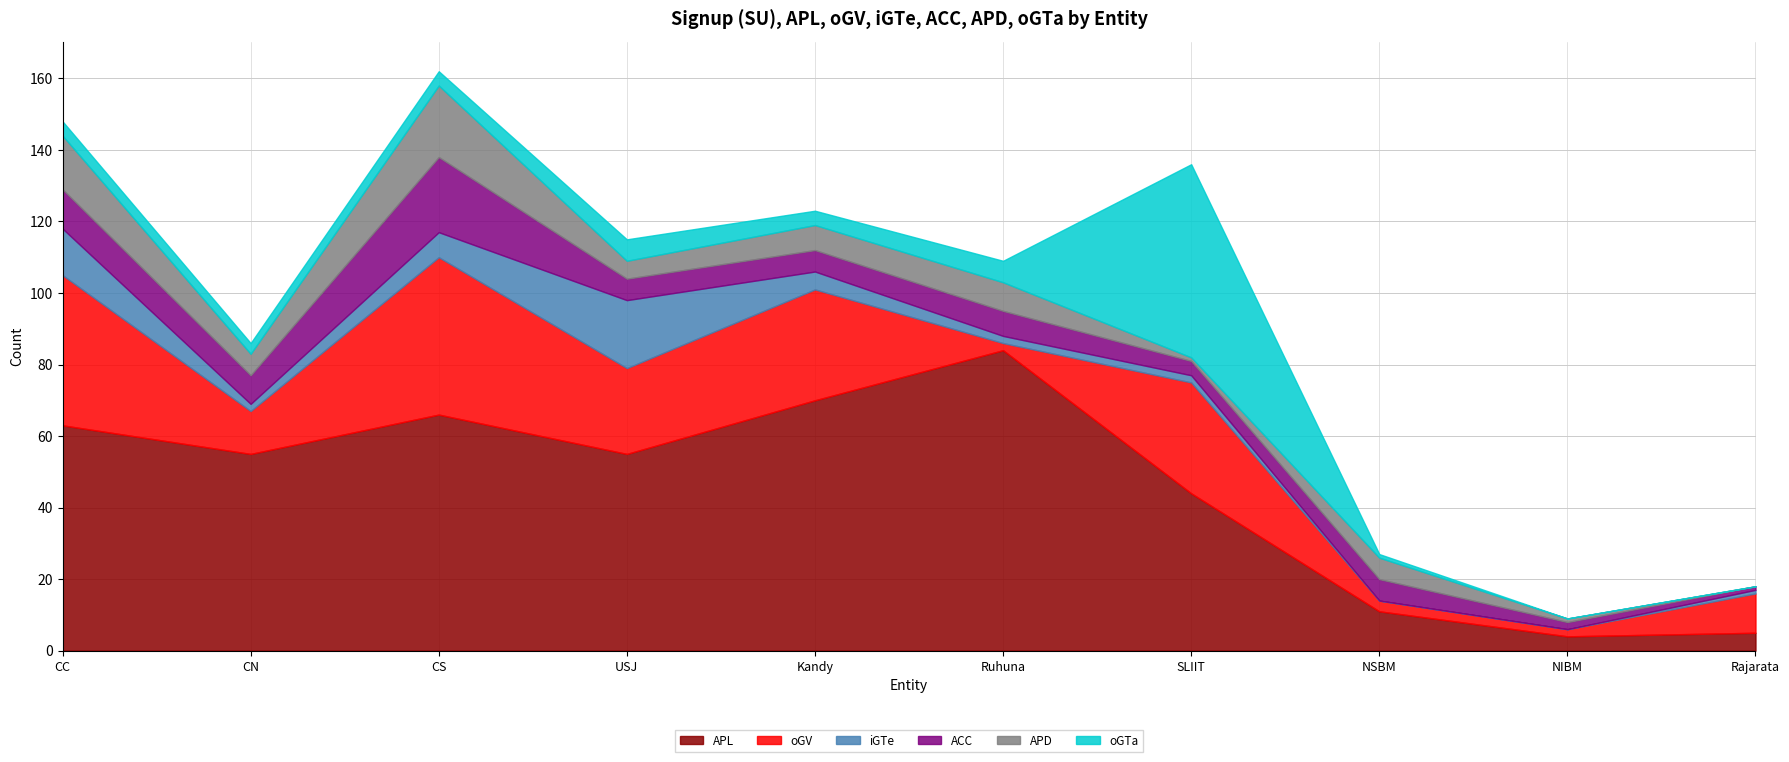

What is the label of the 4th point from the right?

SLIIT